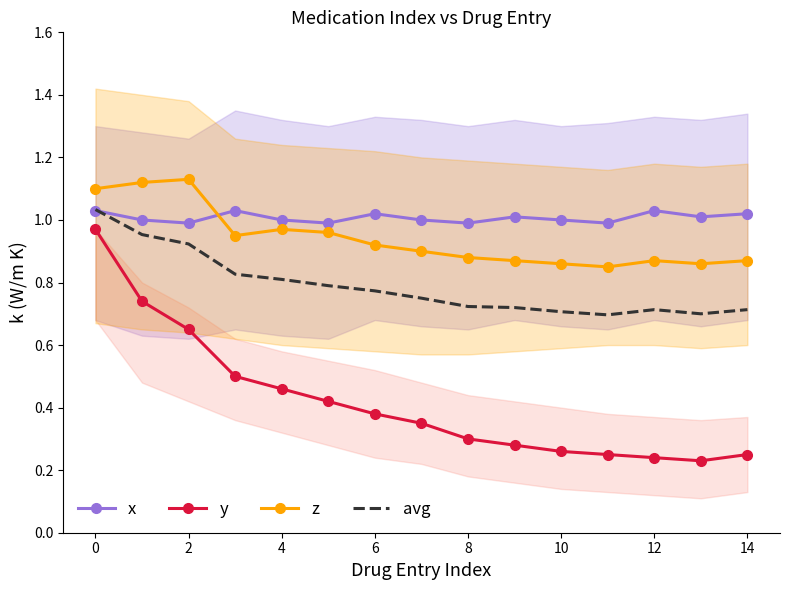

Reading left to right, transcribe all the data shown in this chart.

x: 1.0	1.0	1.0	1.0	1.0	1.0	1.0	1.0	1.0	1.0	1.0	1.0	1.0	1.0	1.0
y: 1.0	0.7	0.7	0.5	0.5	0.4	0.4	0.3	0.3	0.3	0.3	0.2	0.2	0.2	0.2
z: 1.1	1.1	1.1	0.9	1.0	1.0	0.9	0.9	0.9	0.9	0.9	0.8	0.9	0.9	0.9
avg: 1.0	1.0	0.9	0.8	0.8	0.8	0.8	0.8	0.7	0.7	0.7	0.7	0.7	0.7	0.7